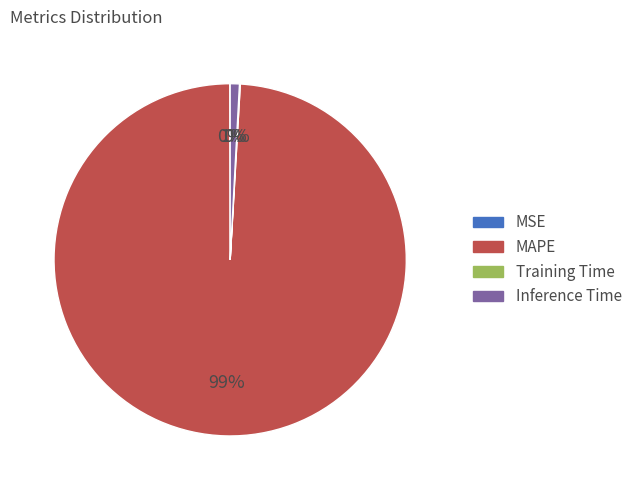

Is it true that Inference Time is 11% of the pie?

False